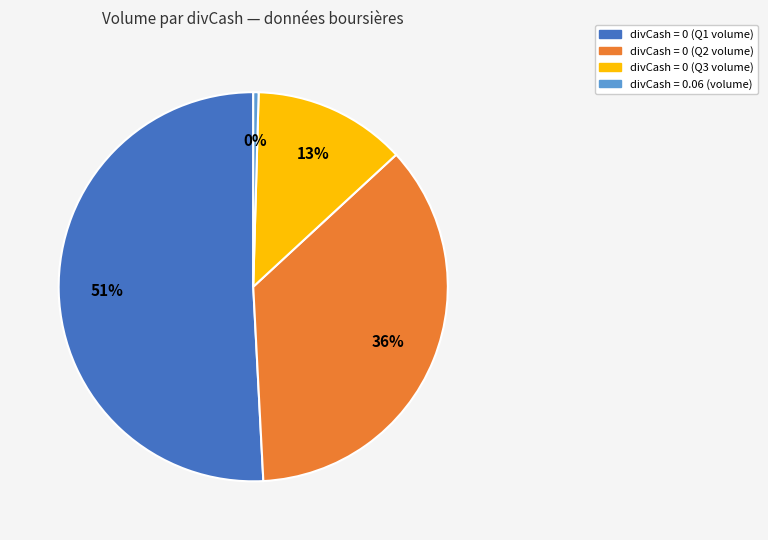

To the nearest percent, what is the average slice percentage?

25%